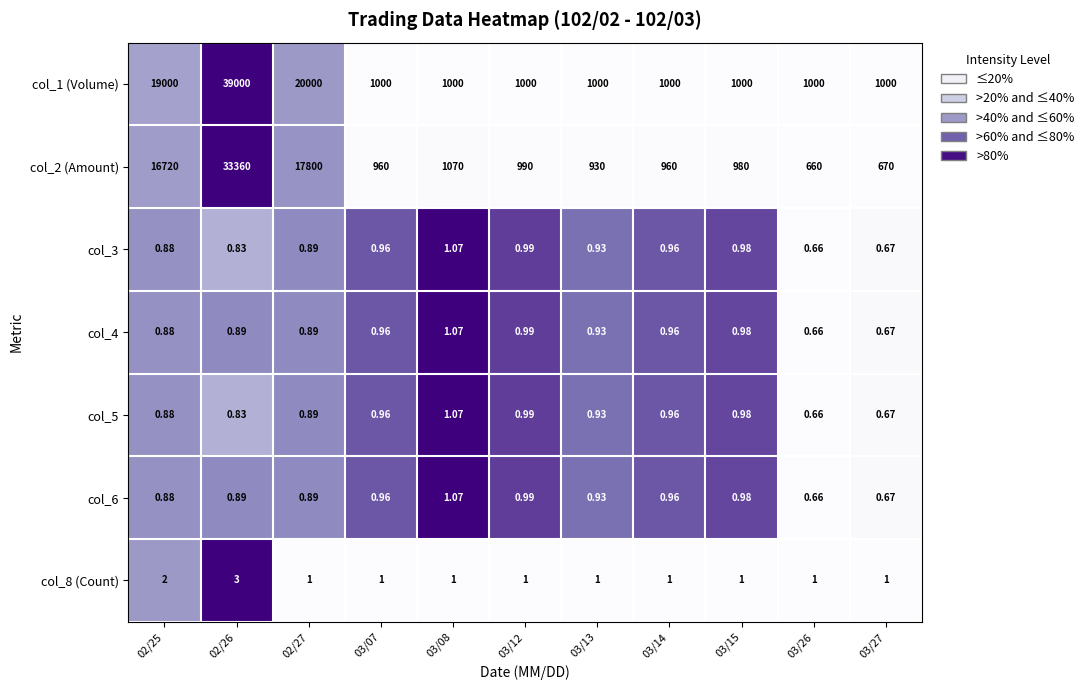

At which category is the sum across all series the highest?

02/26